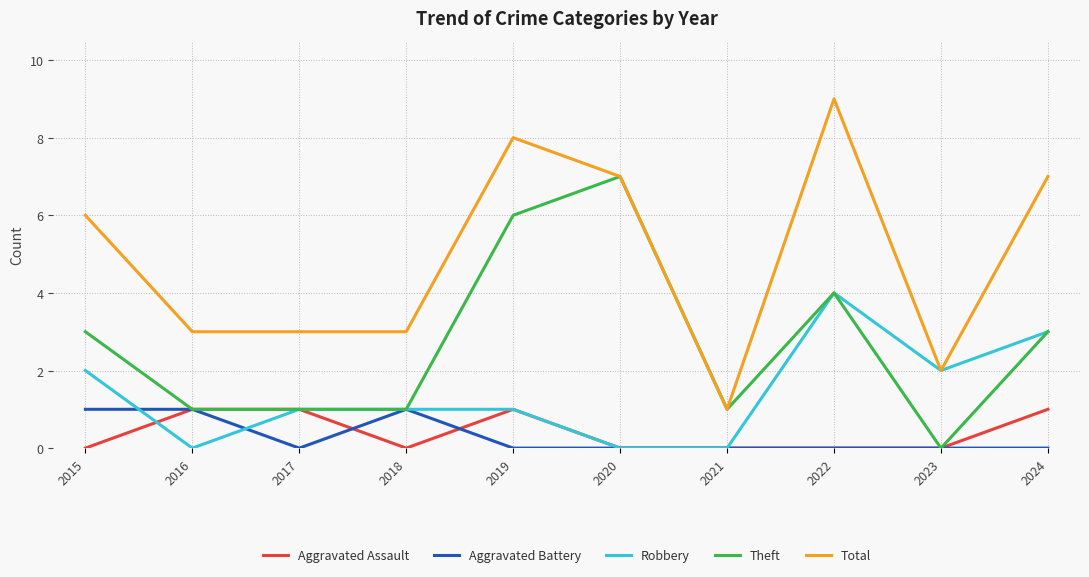

True or false: Theft has more than 1 interior local peaks.

True